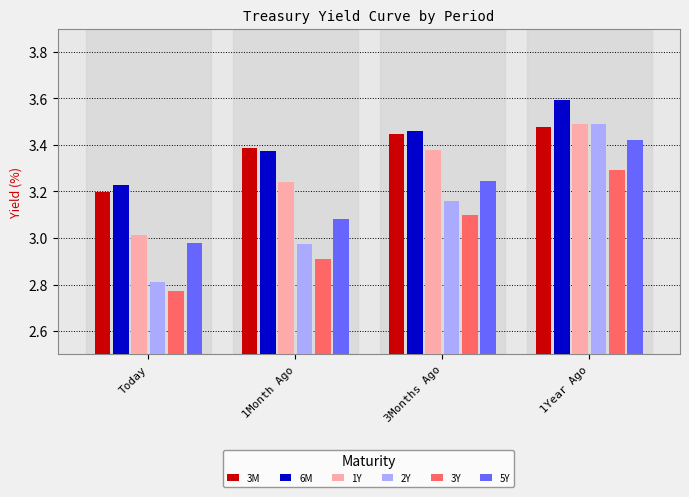

What are all the series names shown in the legend?

3M, 6M, 1Y, 2Y, 3Y, 5Y